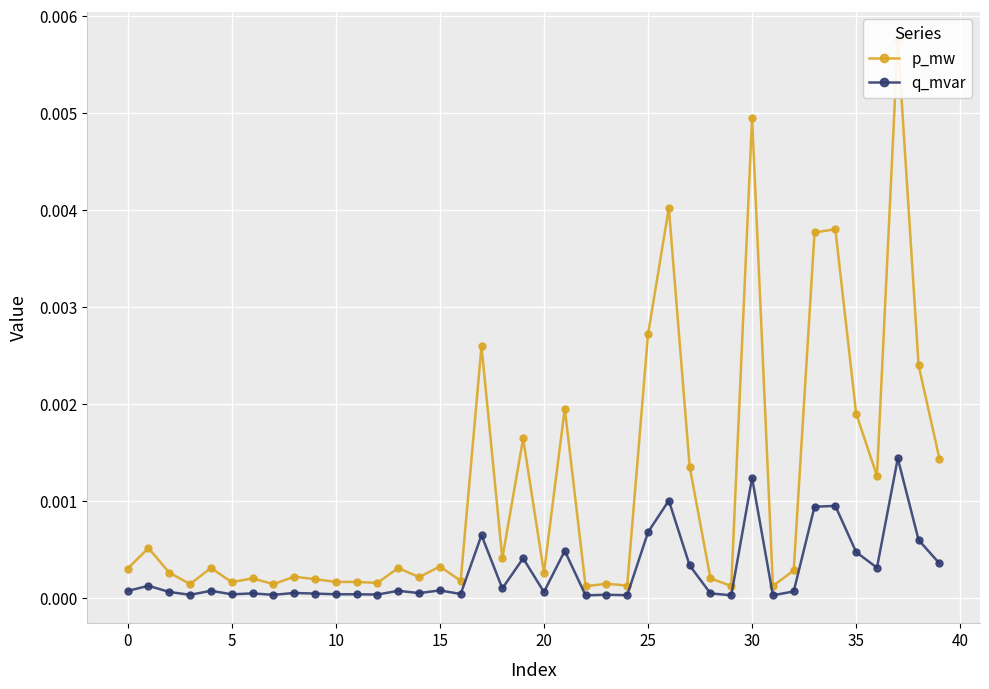

True or false: p_mw and q_mvar cross at least once.

False